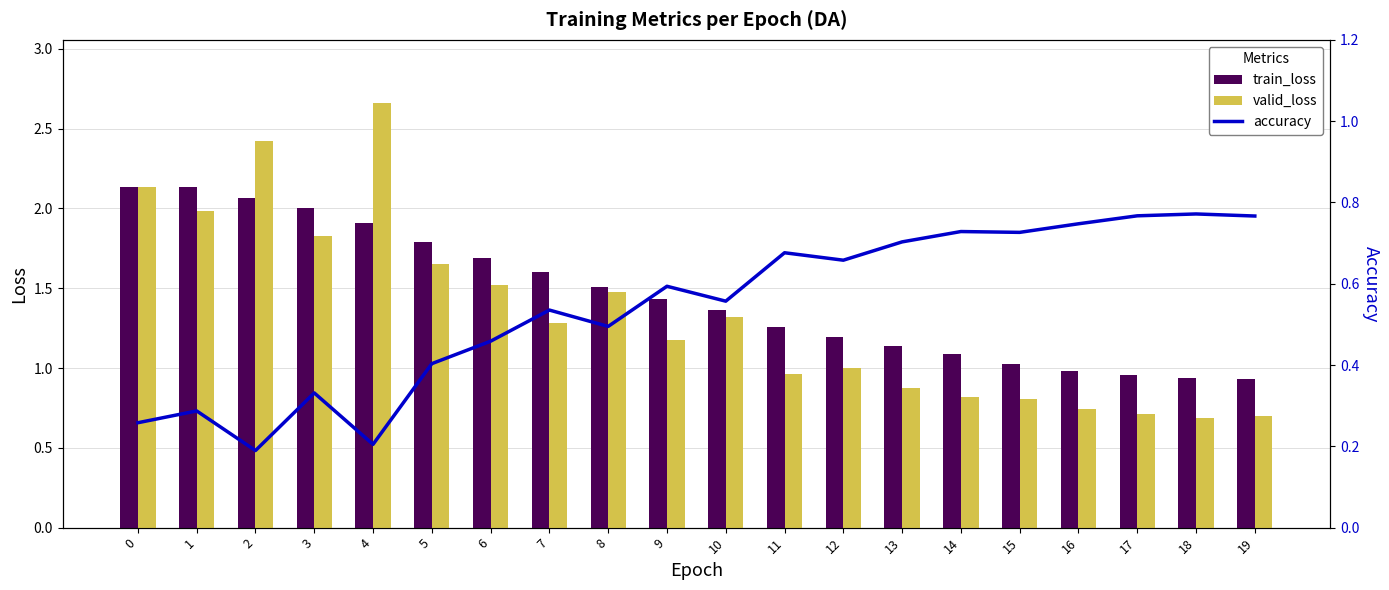

What is the value of the train_loss bar at the 3rd from the left?

2.1